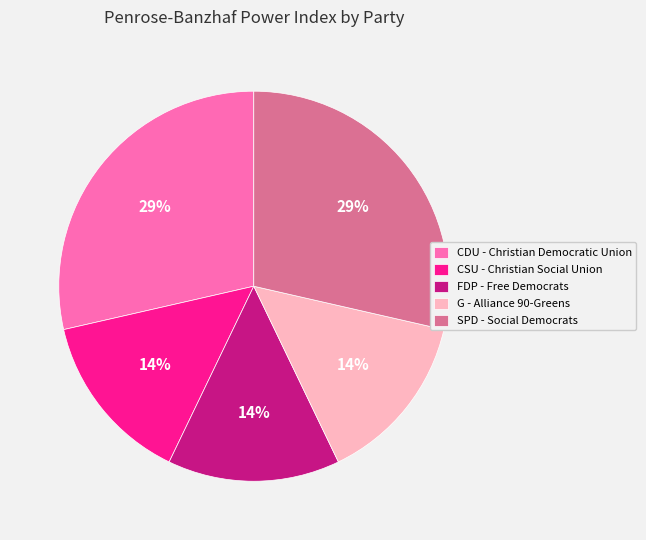

Is CDU - Christian Democratic Union the majority of the pie?

No